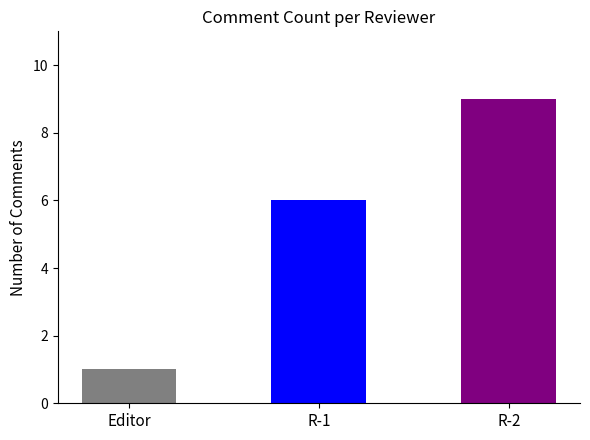

Which category has the highest value across all series?

R-2